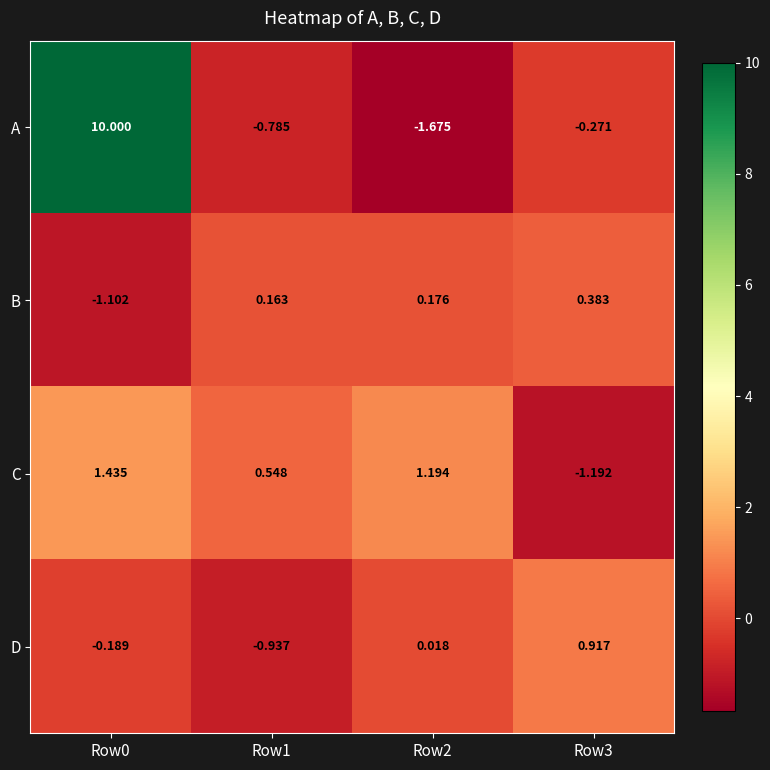

Which series has the largest total across all categories?

A